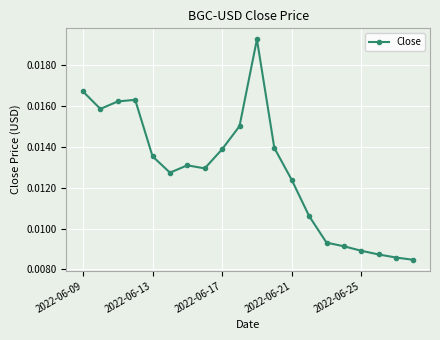

What is the sum of all values?

0.3